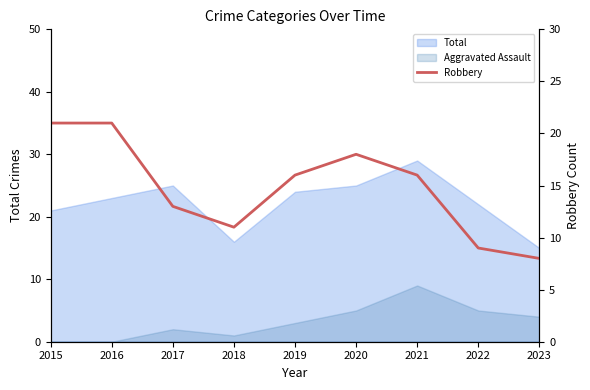

The chart shows a value of 12 at 2023. True or false?

False